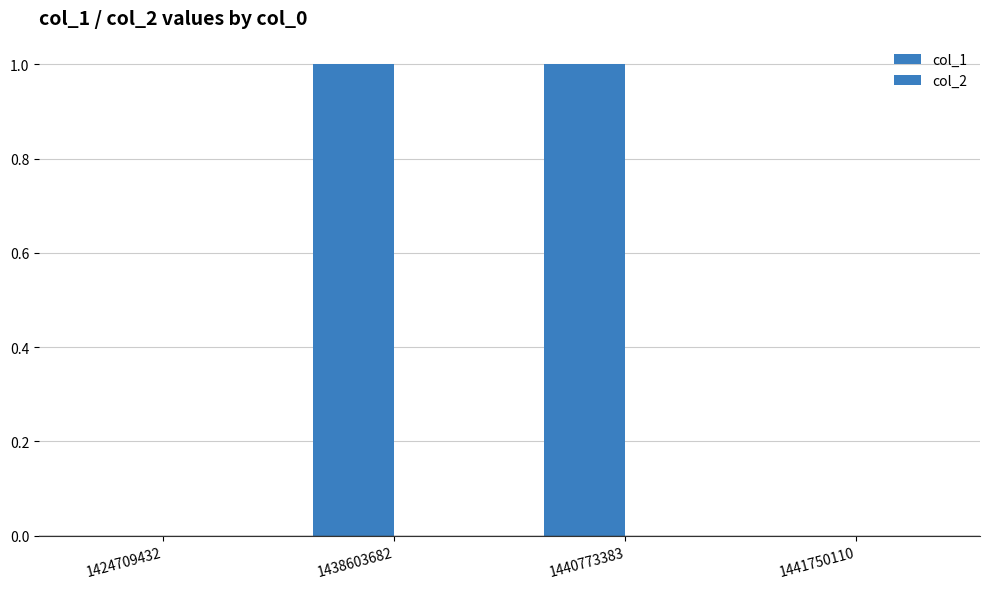

Count the number of data series in this chart.

1